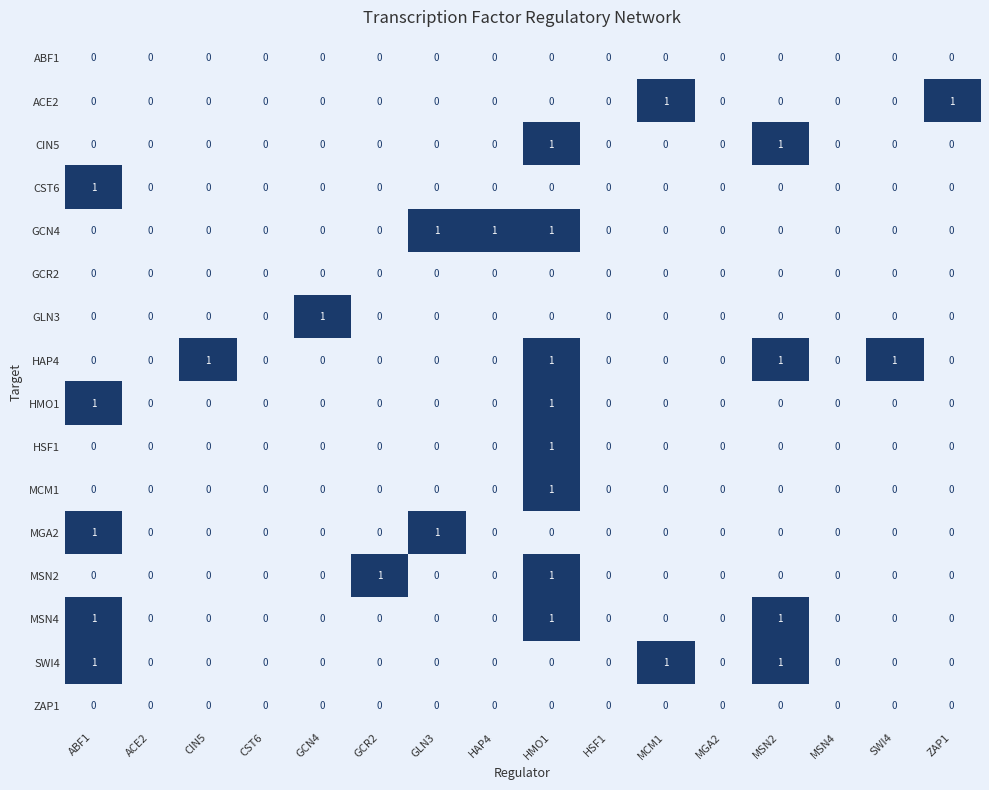

What is the greatest value displayed?

1